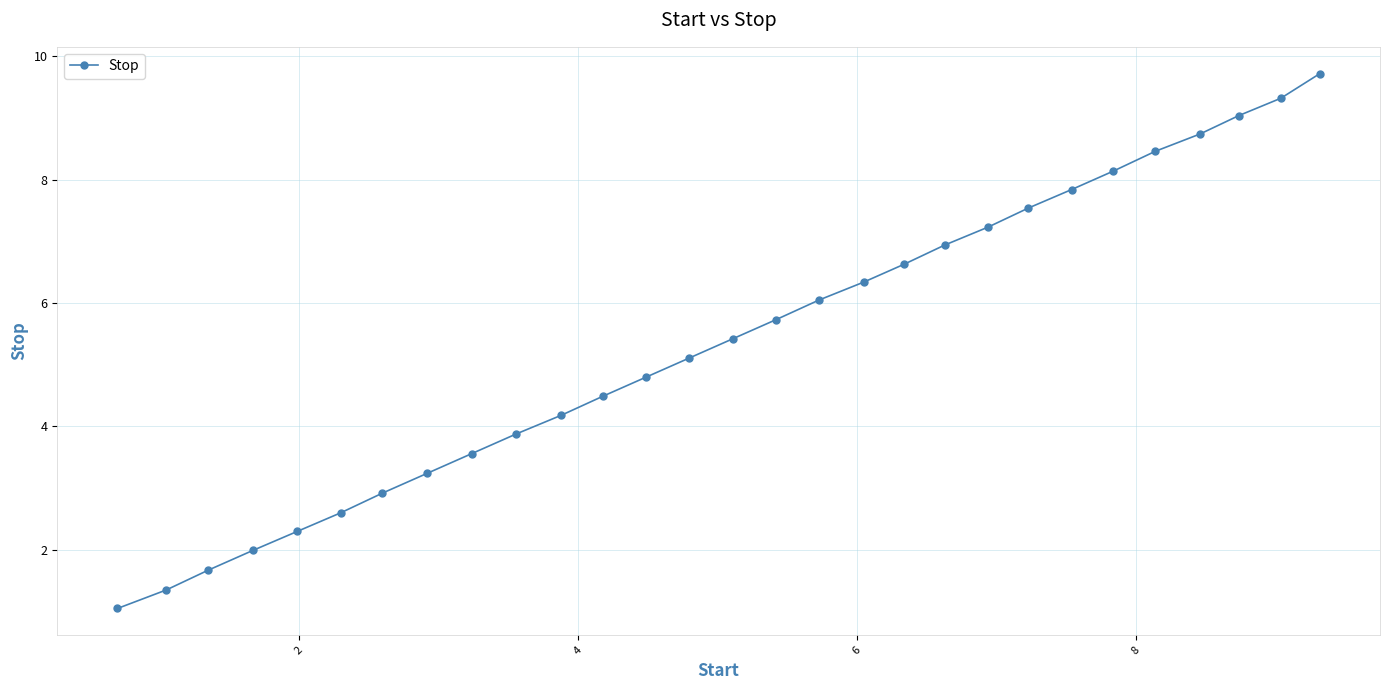

Does the chart display data point markers on the line(s)?

Yes